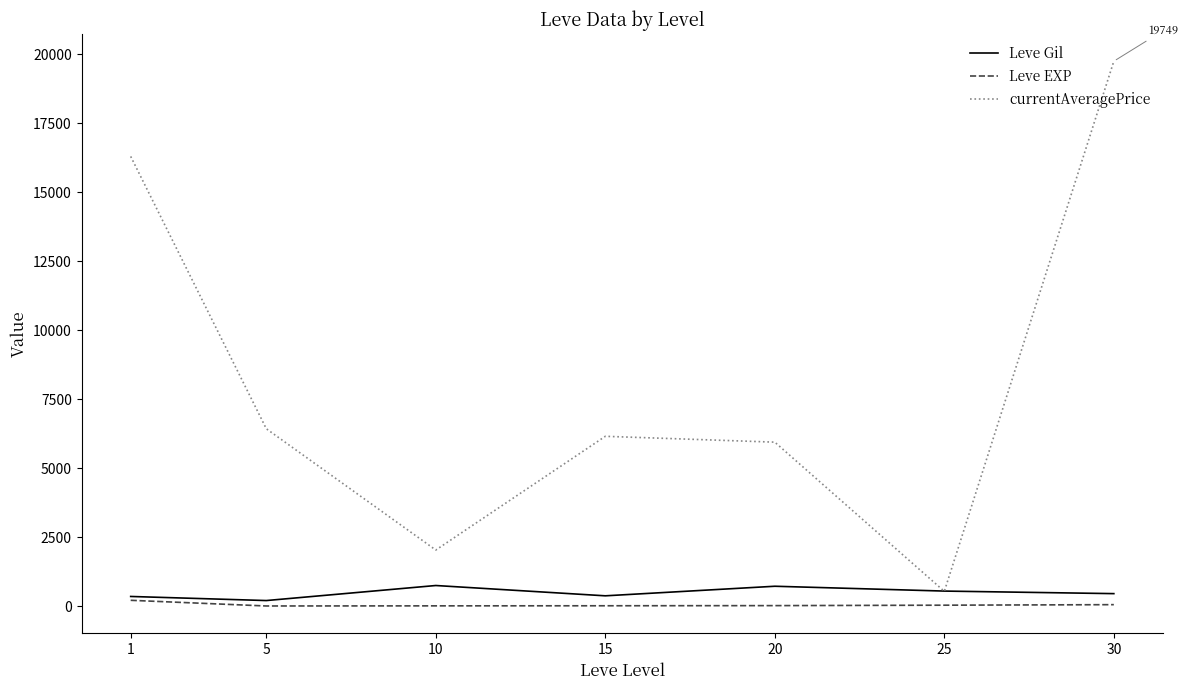

True or false: Leve EXP has more than 2 points higher than both neighbors.

False